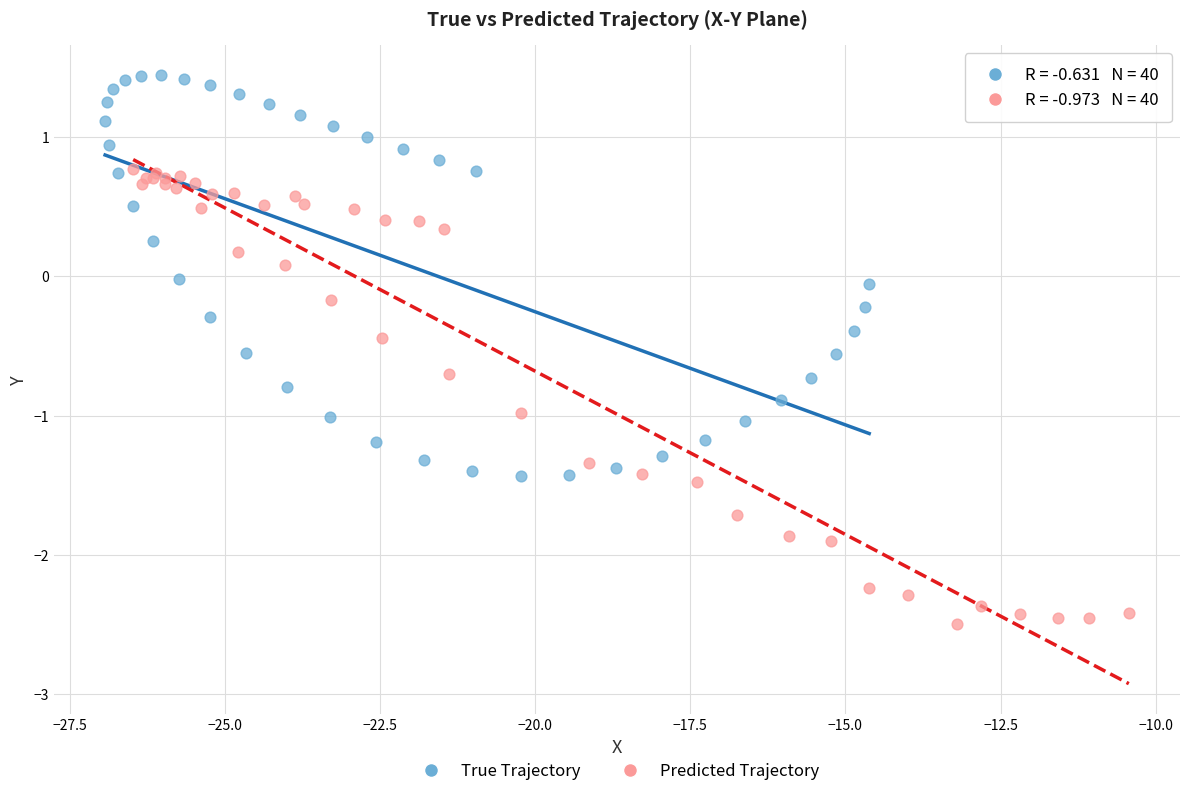

Which series has the largest Y range (max minus min)?

Predicted Trajectory